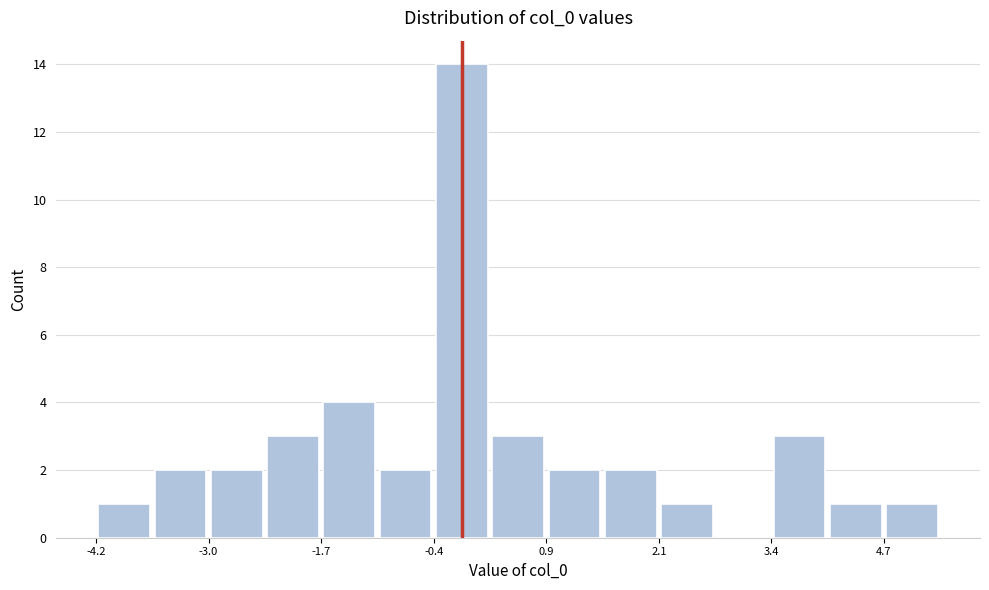

Read against the x-axis, roughly where is the centre of the tallest bar?

-0.2